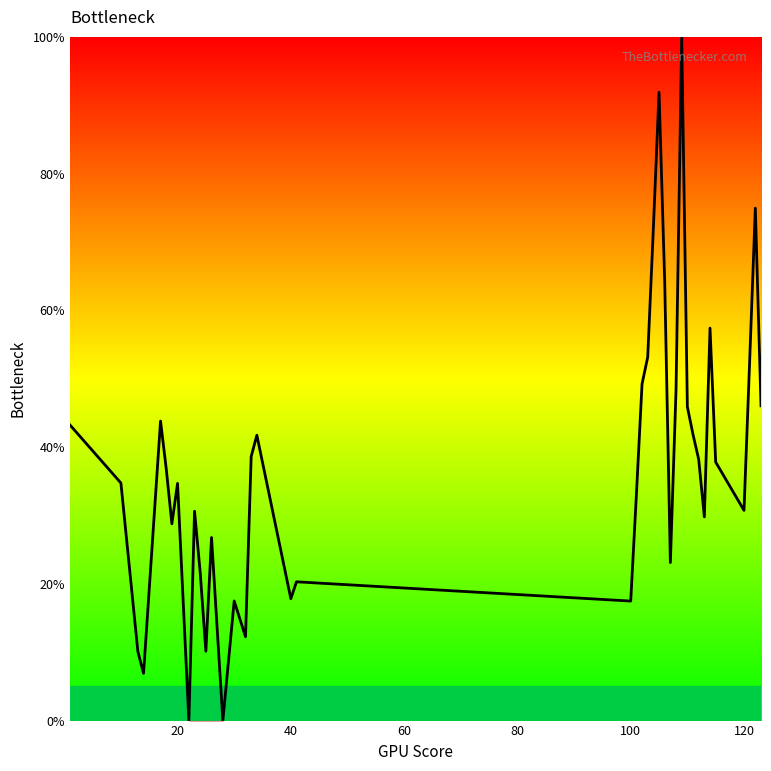

What is the difference between the second highest and minimum values?

91.9